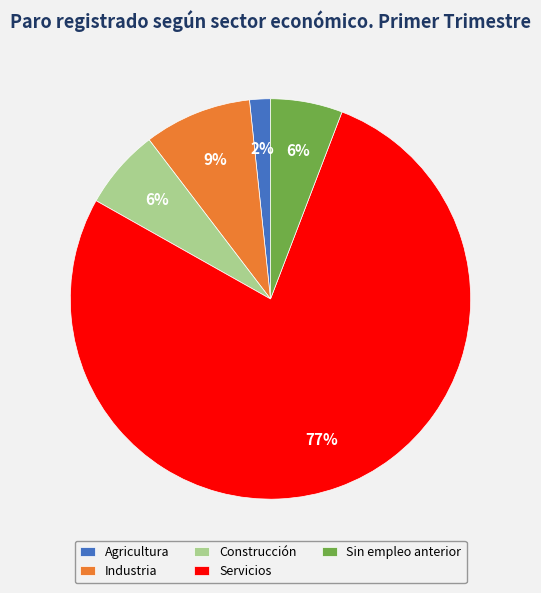

Is there a majority slice in this chart?

Yes